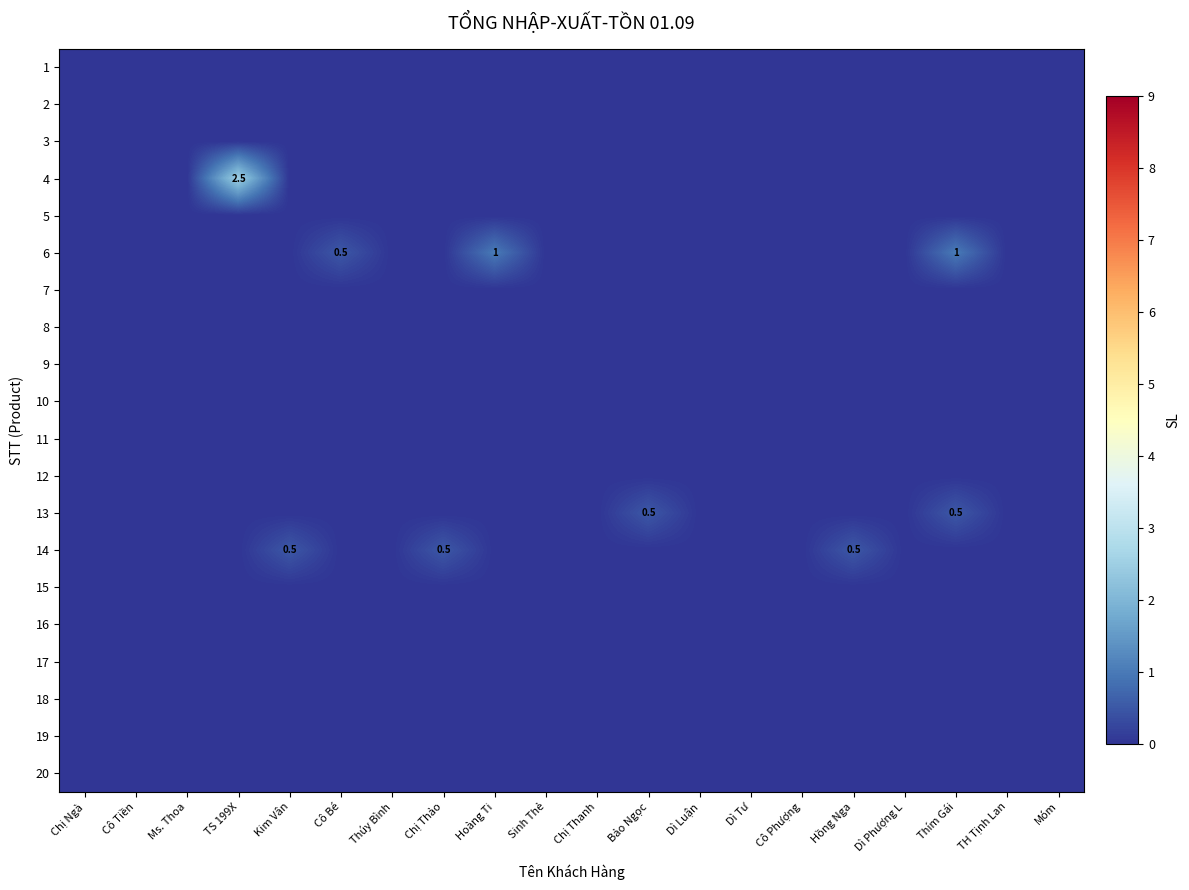

Count the number of data series in this chart.

20